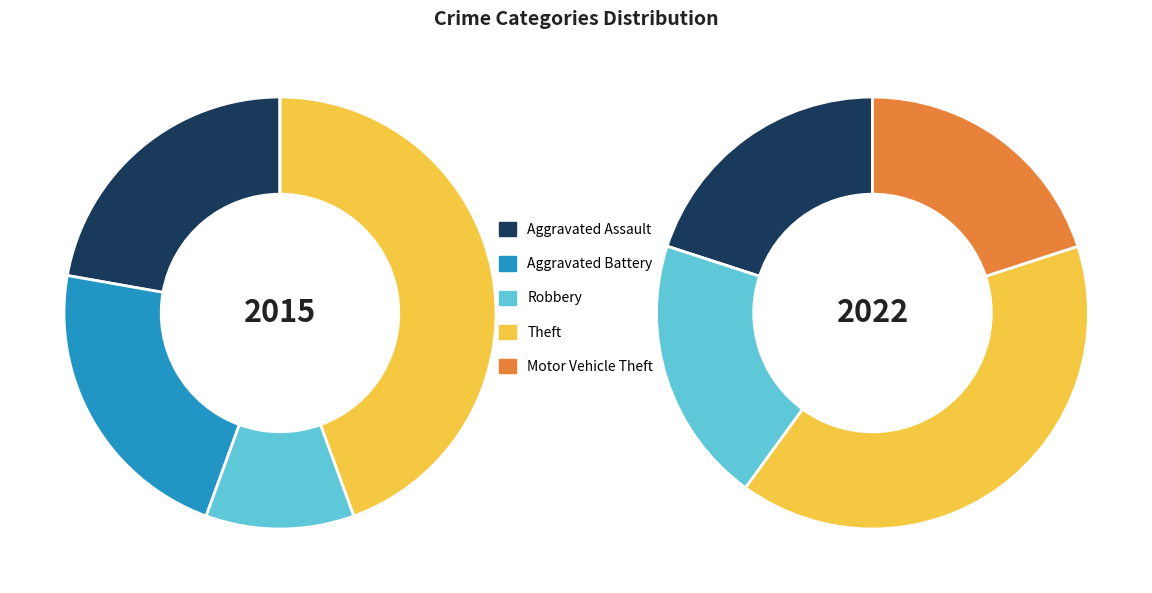

What percentage is NOT represented by Aggravated Battery?

77.8%